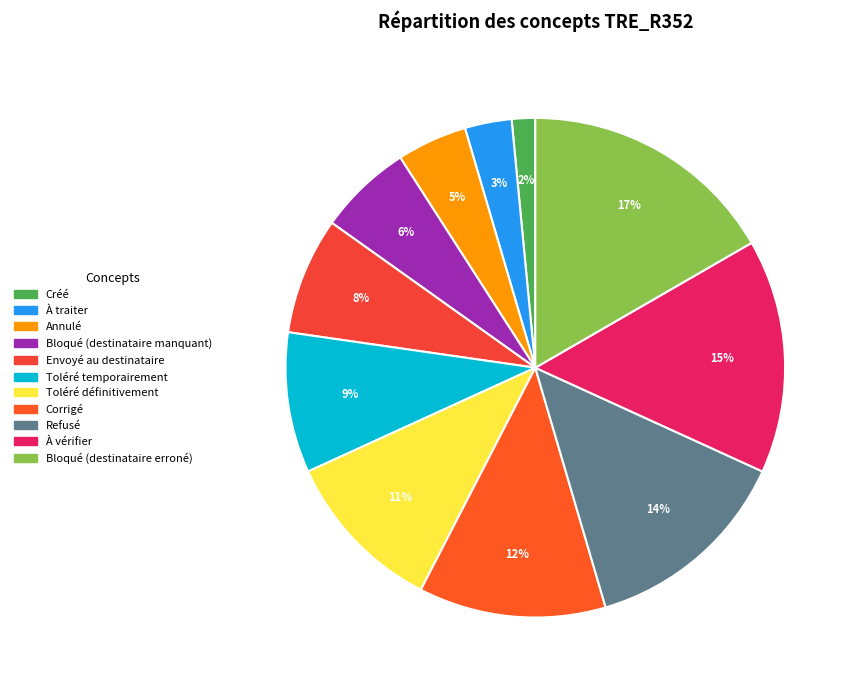

Rank the categories by value from highest to lowest.

Bloqué (destinataire erroné), À vérifier, Refusé, Corrigé, Toléré définitivement, Toléré temporairement, Envoyé au destinataire, Bloqué (destinataire manquant), Annulé, À traiter, Créé